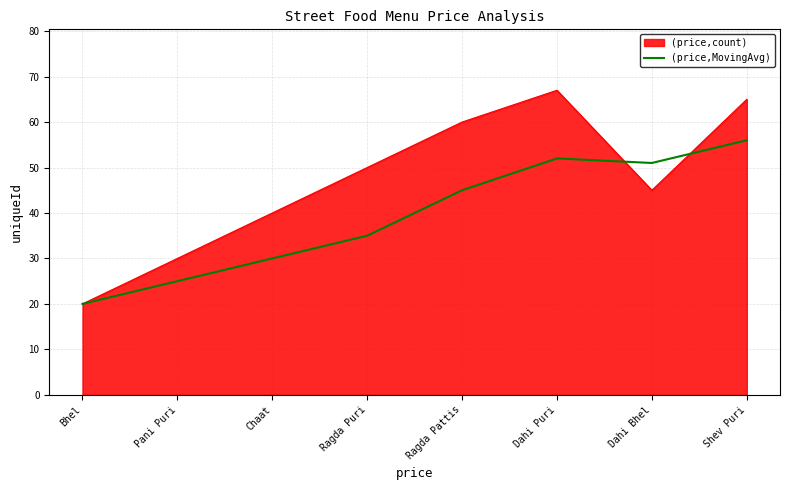

Reading left to right, extract all data points from this chart.

Bhel=20	Pani Puri=25	Chaat=30	Ragda Puri=35	Ragda Pattis=45	Dahi Puri=52	Dahi Bhel=51	Shev Puri=56